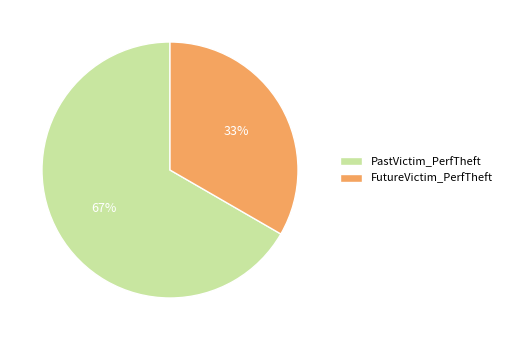

Which has a higher value, PastVictim_PerfTheft or FutureVictim_PerfTheft?

PastVictim_PerfTheft